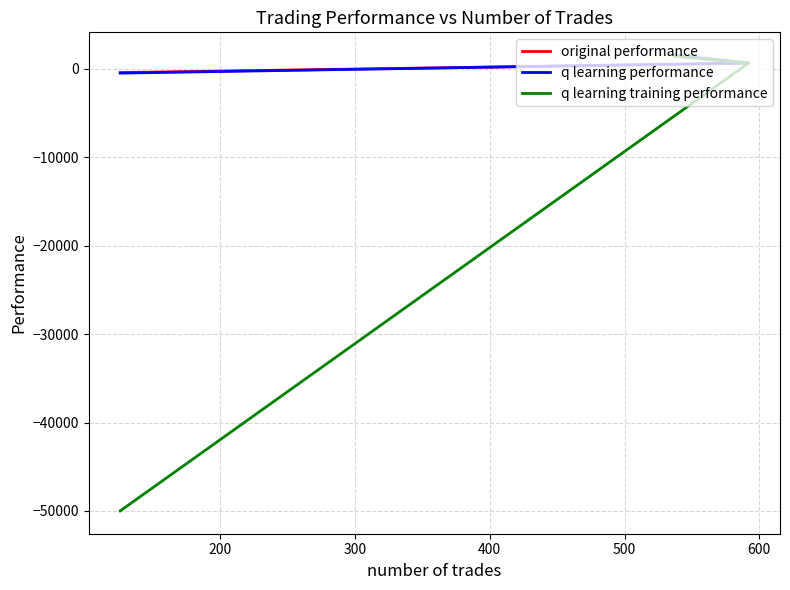

Reading left to right, list all the values displayed in this chart.

original performance: 1462.8	645.7	-417.5
q learning performance: 1557.7	672.3	-477.9
q learning training performance: 1438.1	656.4	-50000.0